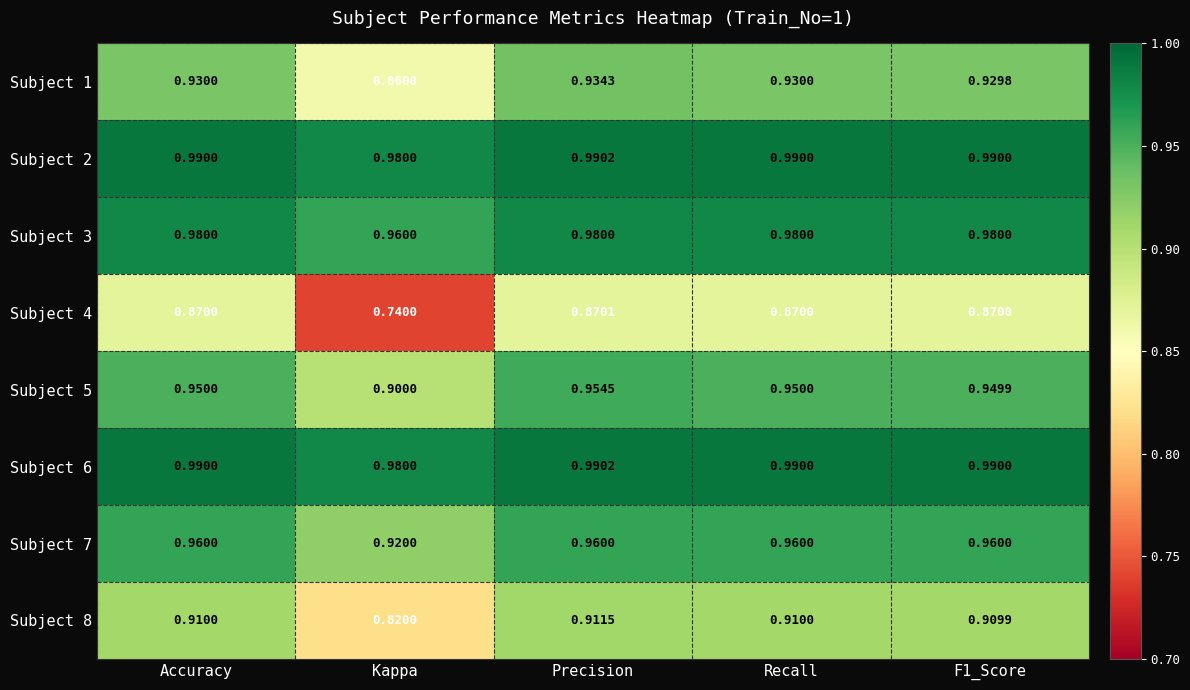

Which category has the lowest value across all series?

Kappa